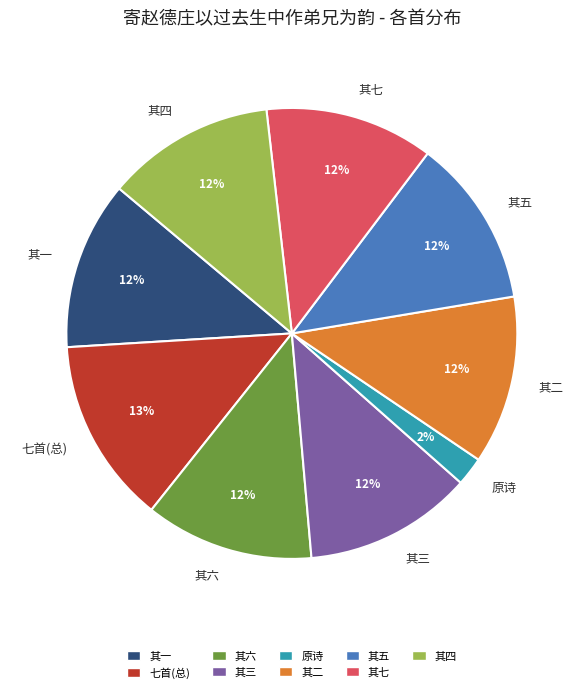

Which has a higher value, 七首(总) or 其四?

七首(总)